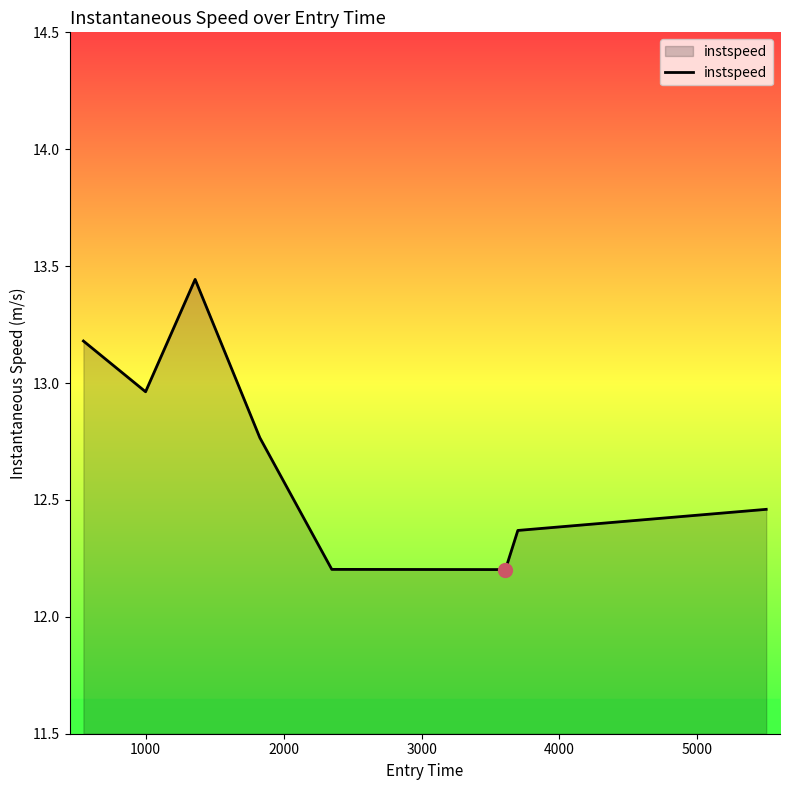

What is the smallest value displayed?

12.2